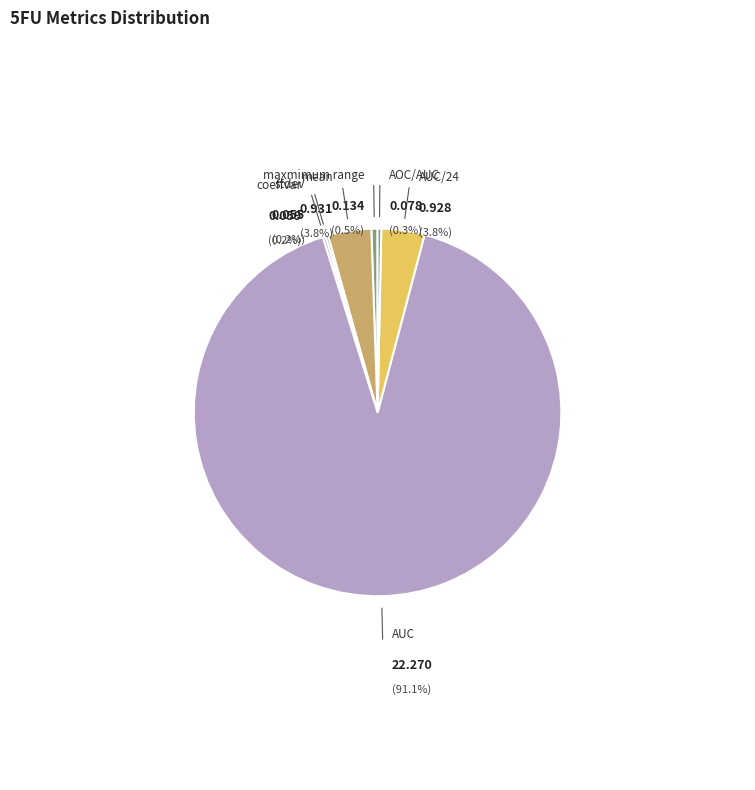

To the nearest percent, what is the difference between the maxmimum range and AUC slice percentages?

91%